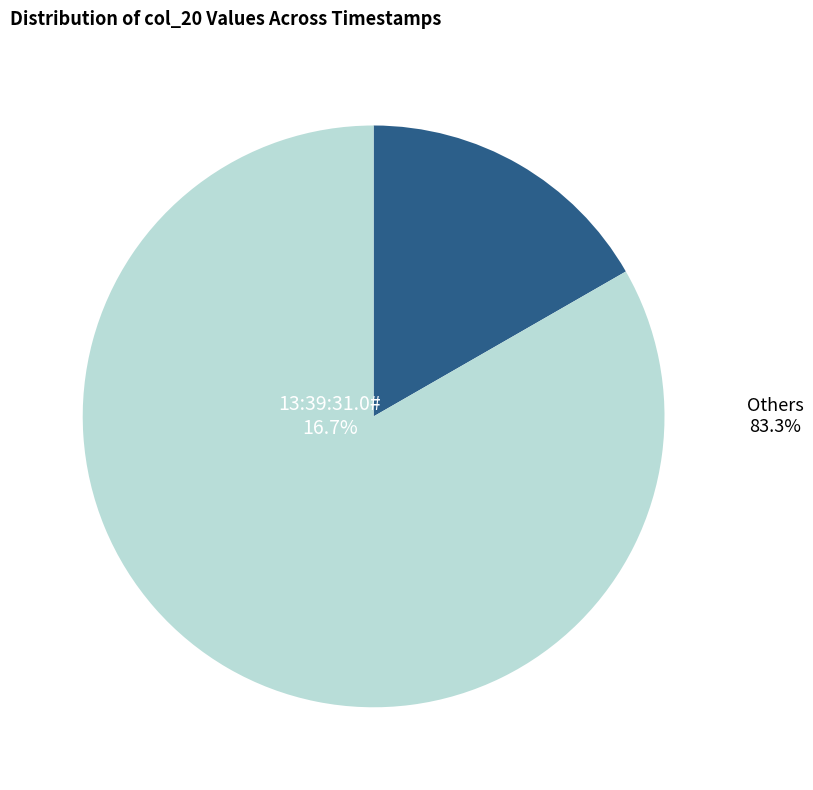

What is the total percentage of 13:39:31.0# and 13:44:07.500#?

33.3%